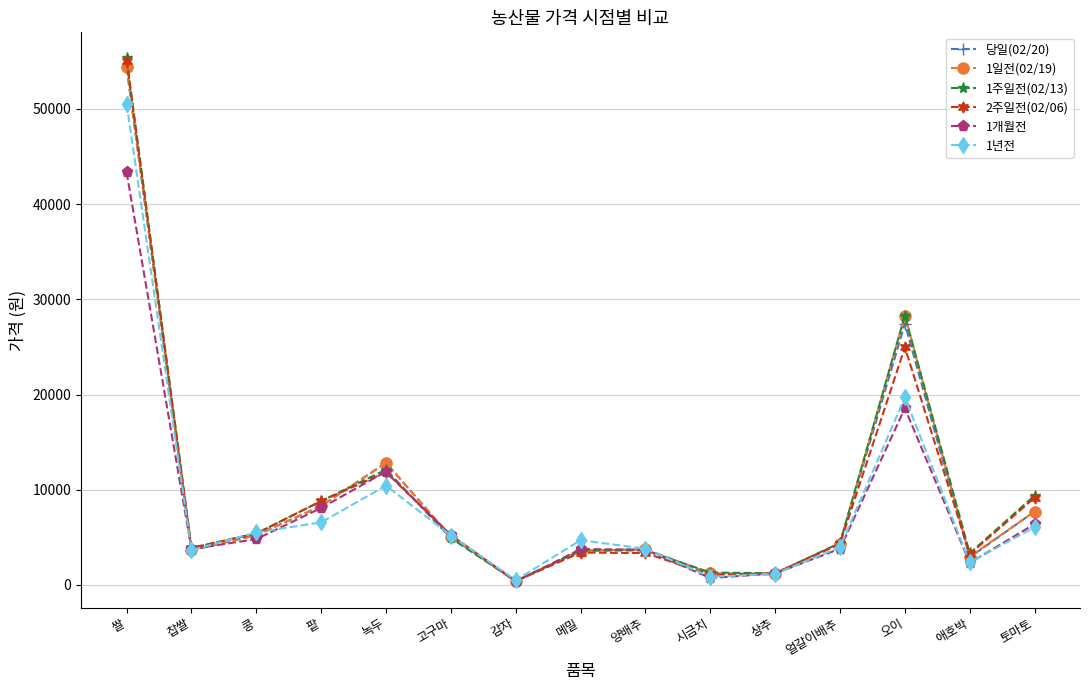

What is the value of the 2주일전(02/06) point at the 9th from the left?

3348